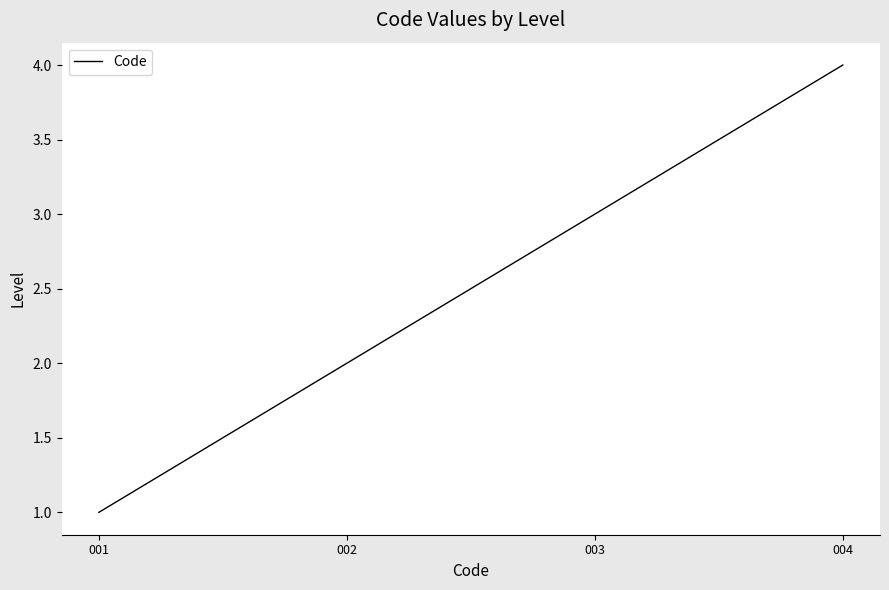

How many series are shown in this chart?

1